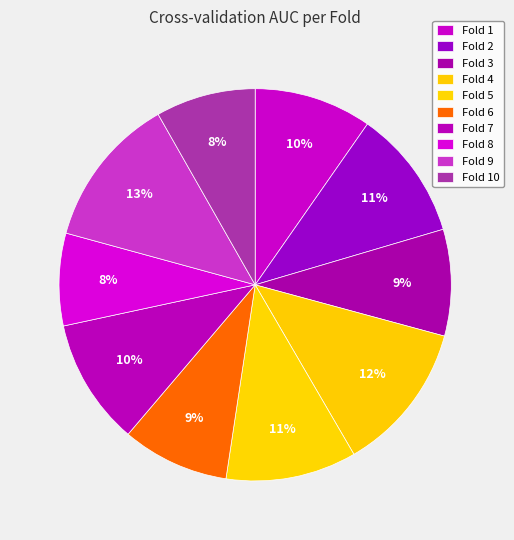

How many slices are in this pie chart?

10